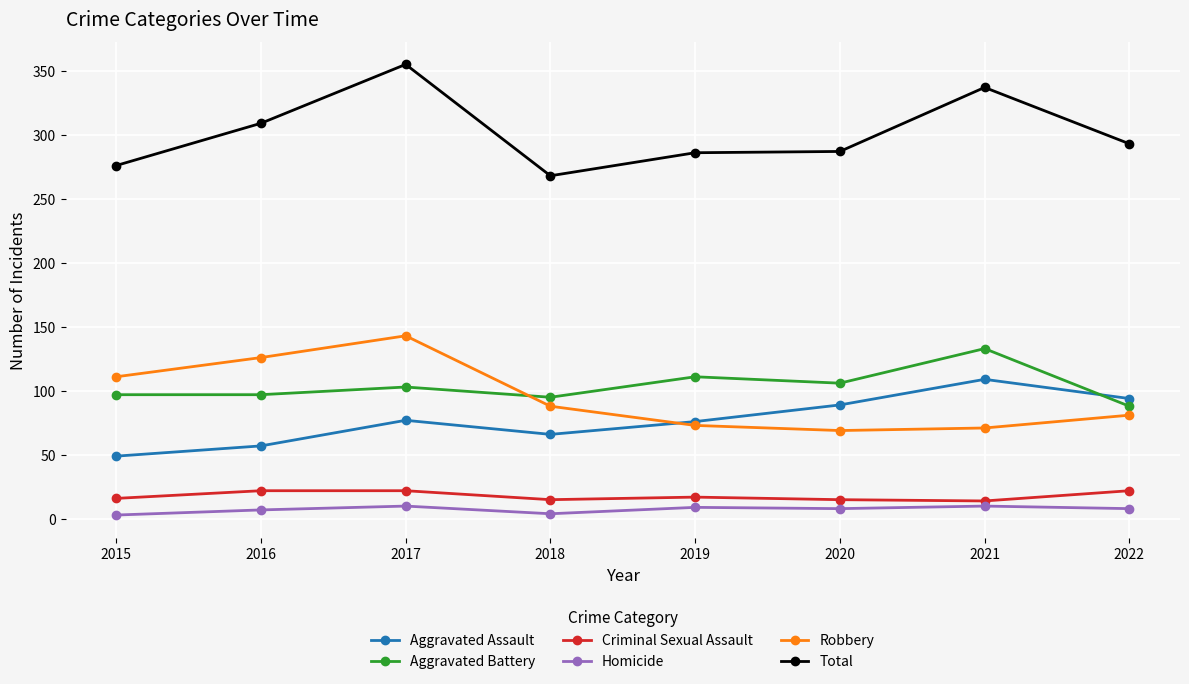

Does the chart have visible grid lines?

Yes